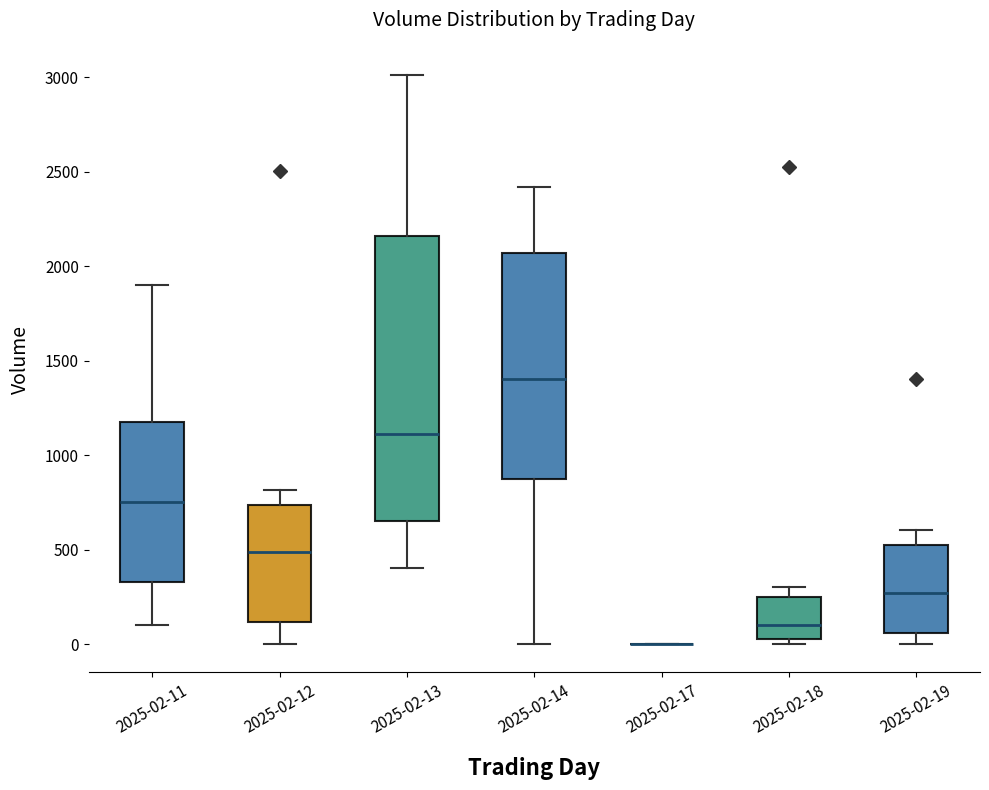

Reading left to right, transcribe this box plot: for each box, give where its median line is, the range the box spans, and where its two whiskers end, as read against the y-axis. The values are not printed on the chart, so give them approximately, as read against the axis.

2025-02-11: median 750, box 350 to 1200, whiskers 100 to 1900
2025-02-12: median 500, box 100 to 750, whiskers 0 to 800
2025-02-13: median 1100, box 650 to 2150, whiskers 400 to 3000
2025-02-14: median 1400, box 900 to 2050, whiskers 0 to 2400
2025-02-17: box collapsed to a line at 0, whiskers 0 to 0
2025-02-18: median 100, box 50 to 250, whiskers 0 to 300
2025-02-19: median 250, box 50 to 550, whiskers 0 to 600